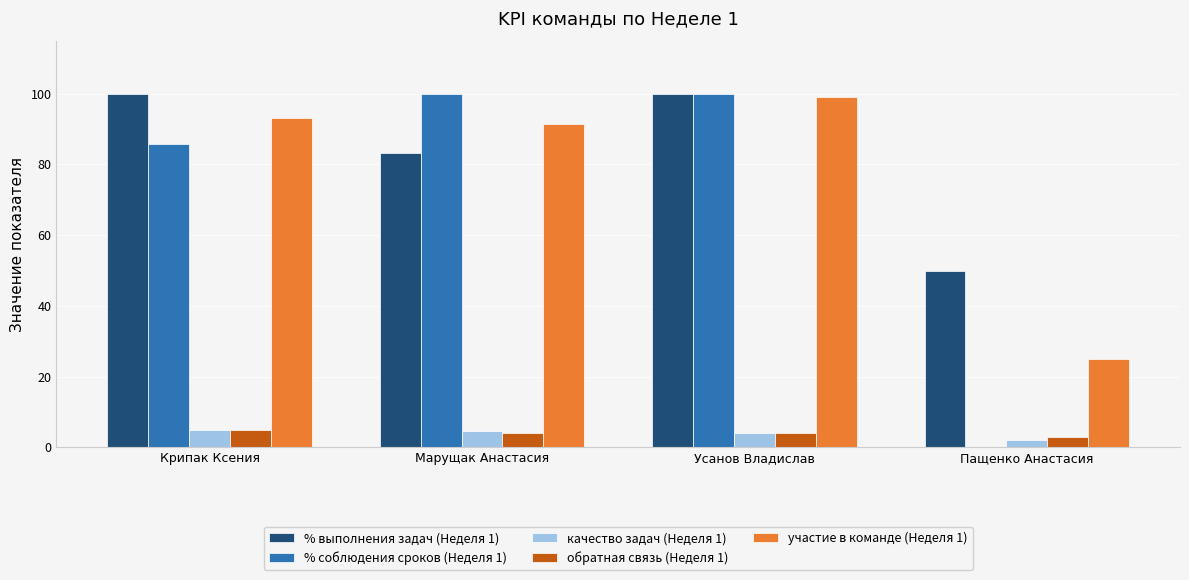

Is it true that % выполнения задач (Неделя 1) equals 29.3 at Пащенко Анастасия?

False